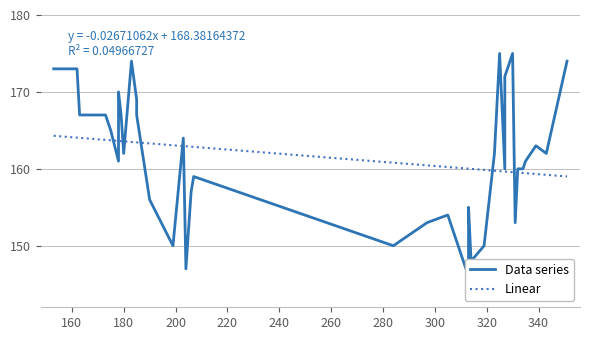

List the labels in order of value, largest first.

37, 38, 35, 36, 33, 34, 32, 31, 30, 29, 25, 26, 27, 28, 24, 23, 22, 19, 20, 21, 17, 18, 14, 15, 16, 13, 12, 11, 10, 9, 7, 8, 4, 5, 6, 3, 0, 1, 2